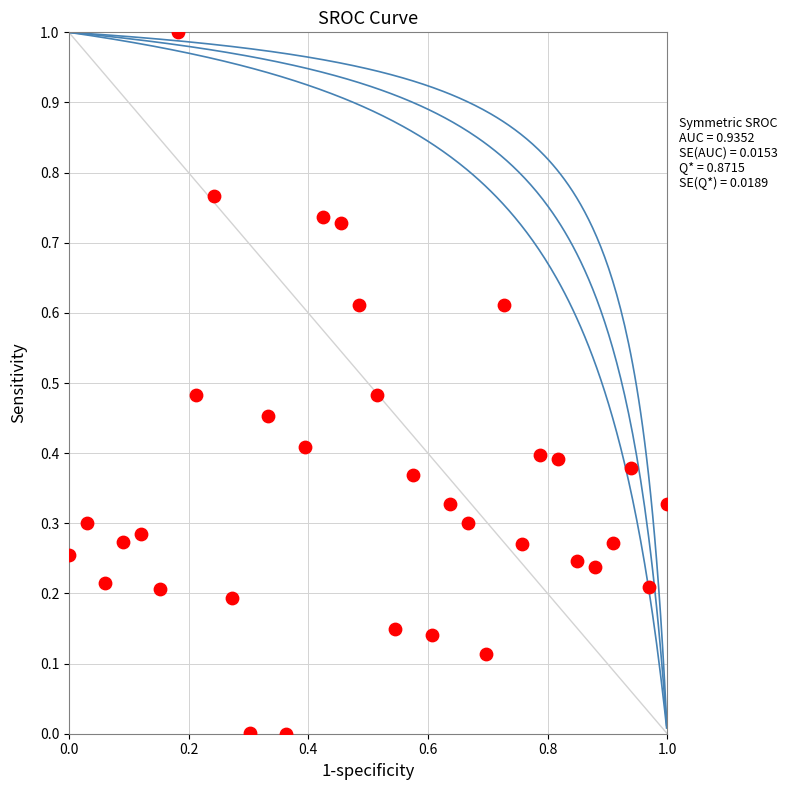

What is the range of Y values (max minus min)?

1.0